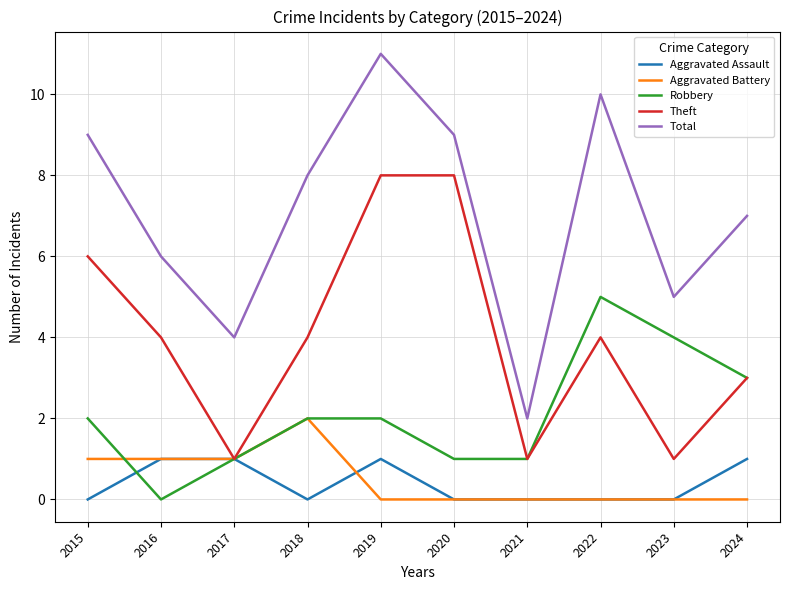

Reading left to right, extract all data points from this chart.

Aggravated Assault: 2015=0	2016=1	2017=1	2018=0	2019=1	2020=0	2021=0	2022=0	2023=0	2024=1
Aggravated Battery: 2015=1	2016=1	2017=1	2018=2	2019=0	2020=0	2021=0	2022=0	2023=0	2024=0
Robbery: 2015=2	2016=0	2017=1	2018=2	2019=2	2020=1	2021=1	2022=5	2023=4	2024=3
Theft: 2015=6	2016=4	2017=1	2018=4	2019=8	2020=8	2021=1	2022=4	2023=1	2024=3
Total: 2015=9	2016=6	2017=4	2018=8	2019=11	2020=9	2021=2	2022=10	2023=5	2024=7